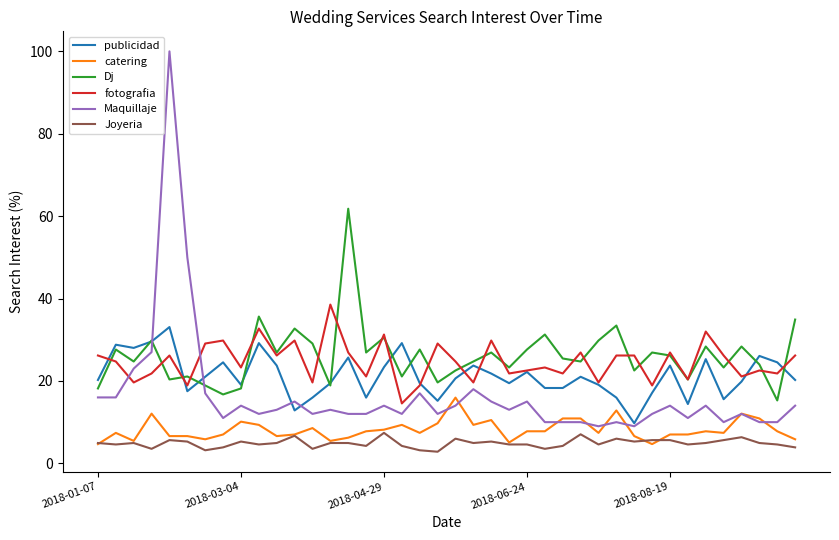

Count the number of data series in this chart.

6